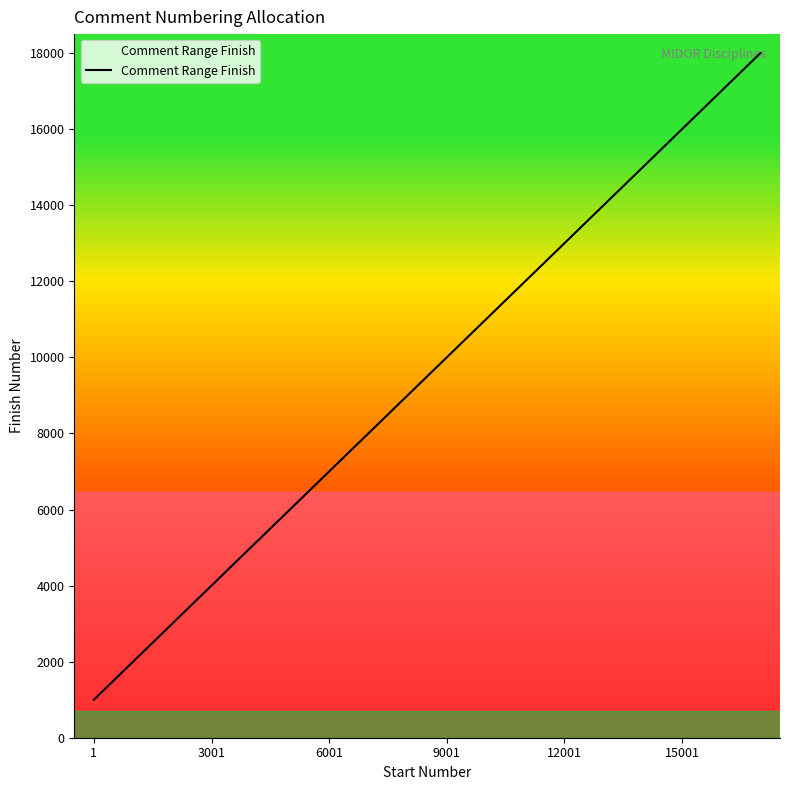

What is the minimum value shown in the chart?

1000